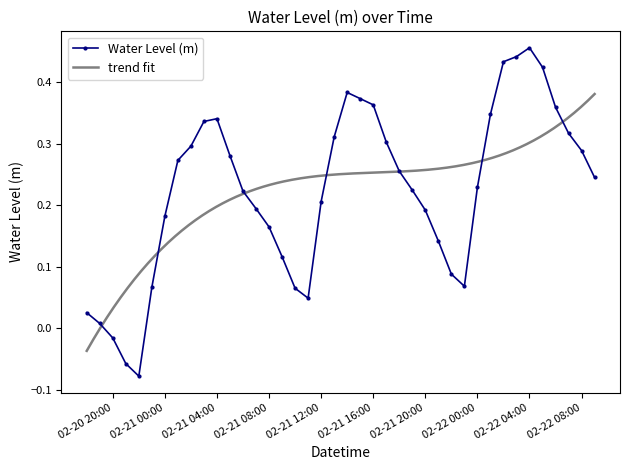

Read the value at 2023-02-21 07:00:00.

0.2